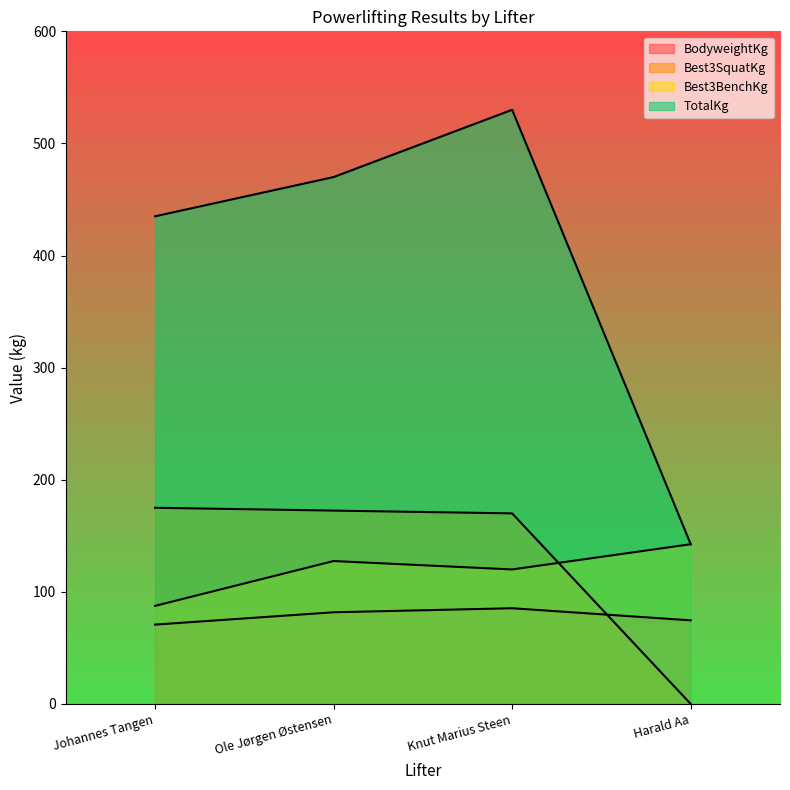

Which category has the highest value in the Best3BenchKg series?

Harald Aa